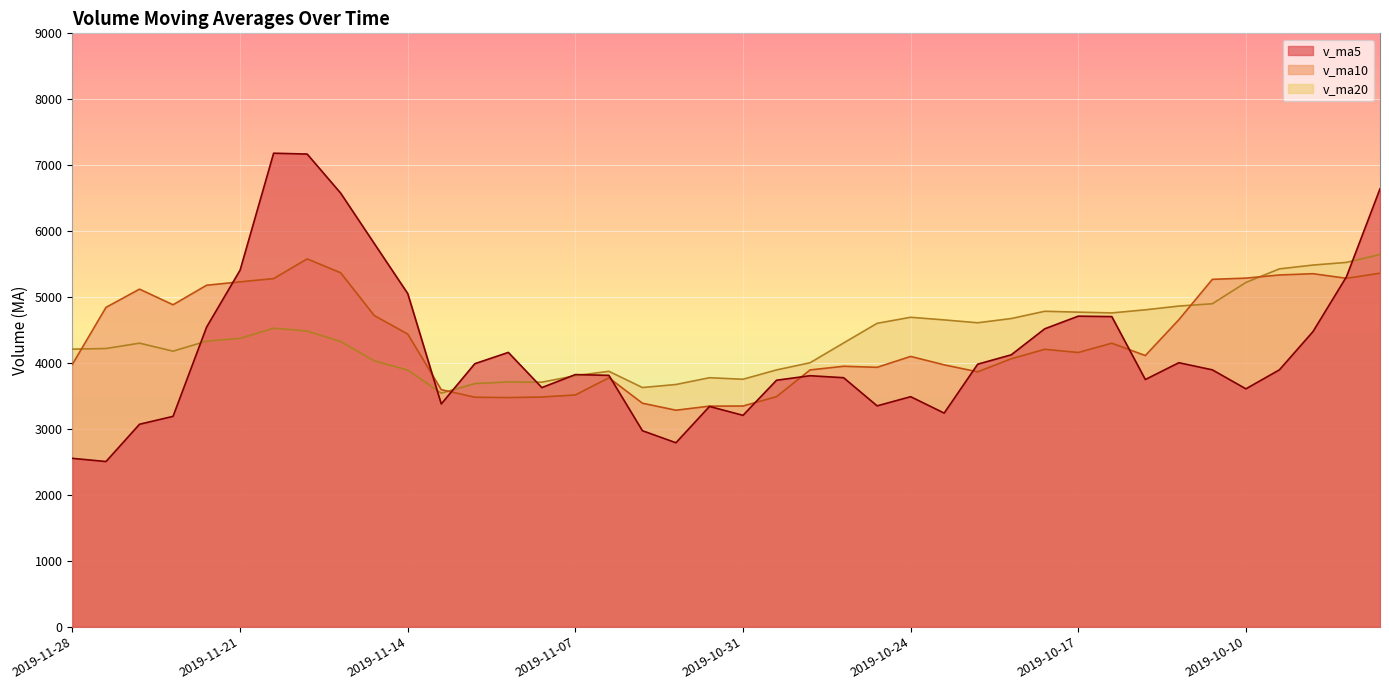

What is the greatest value displayed?

7181.8